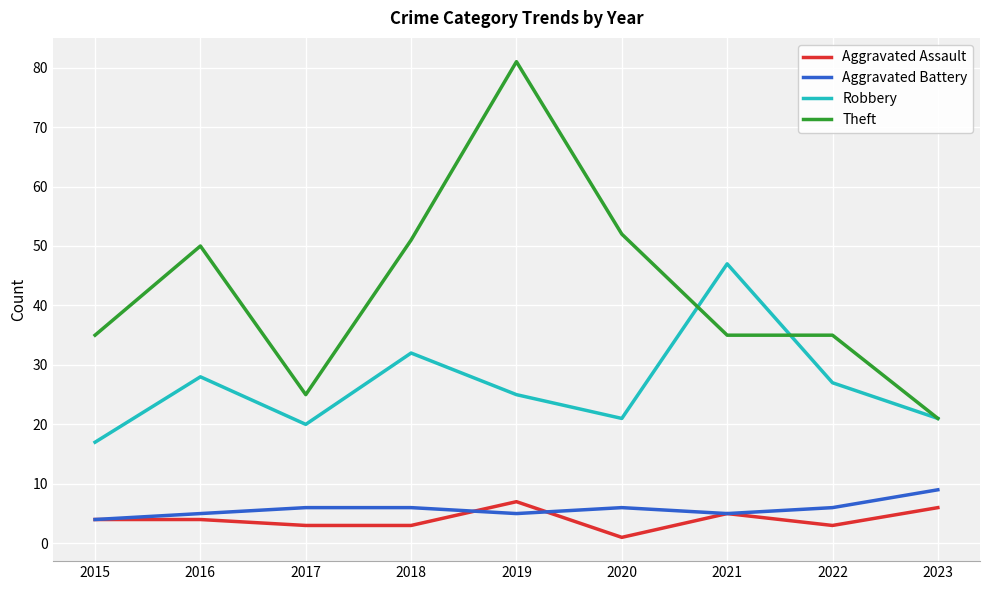

Is the value of Theft at 2022 greater than the value of Aggravated Assault at 2018?

Yes